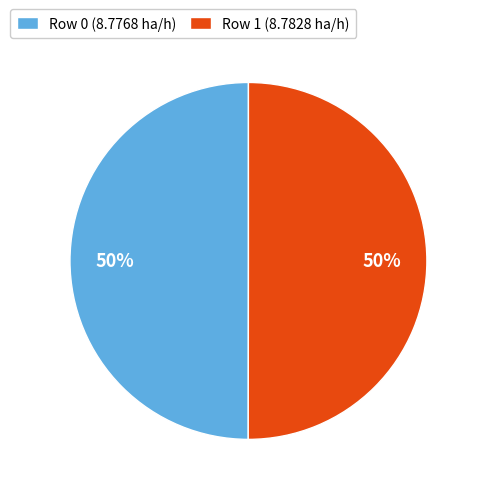

How many slices are in this pie chart?

2